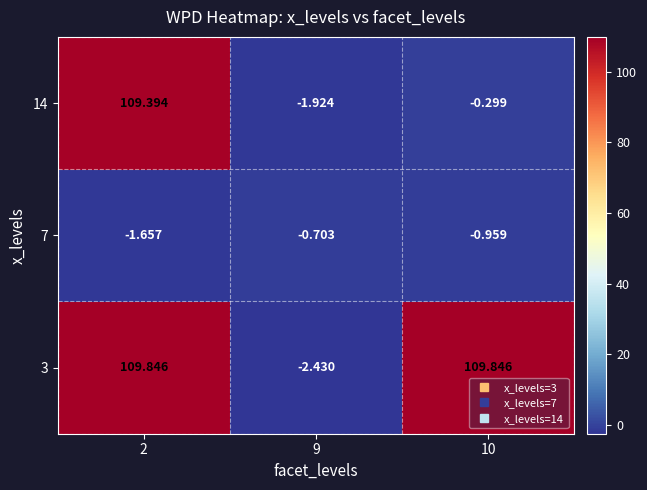

What is the greatest value displayed?

109.8